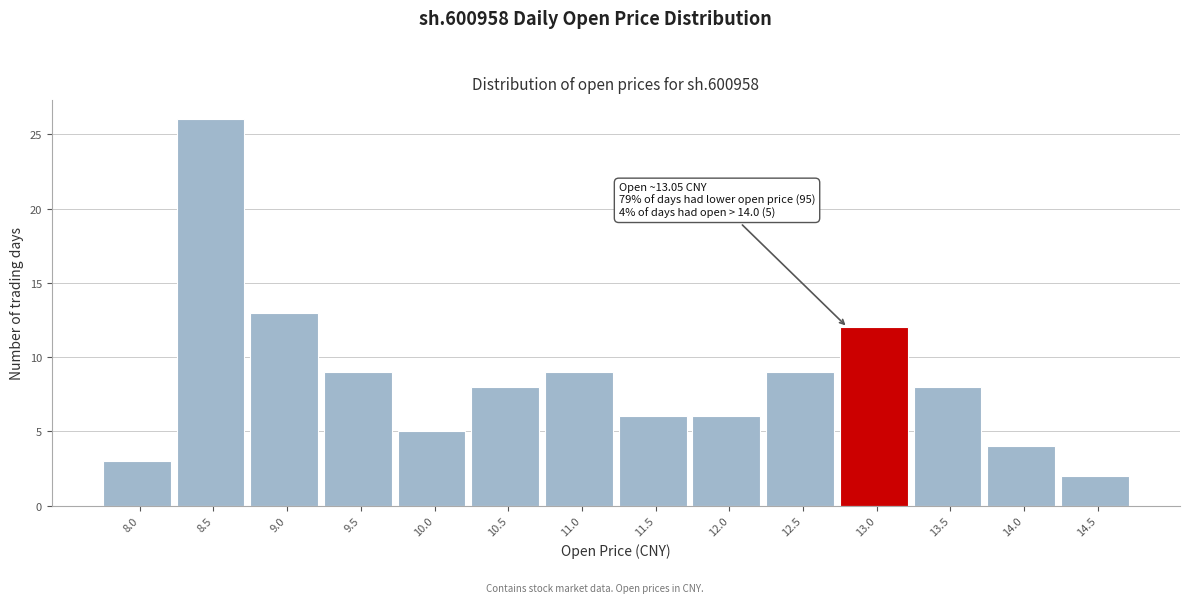

Reading left to right, extract all data points from this chart.

8.0=3	8.5=26	9.0=13	9.5=9	10.0=5	10.5=8	11.0=9	11.5=6	12.0=6	12.5=9	13.0=12	13.5=8	14.0=4	14.5=2